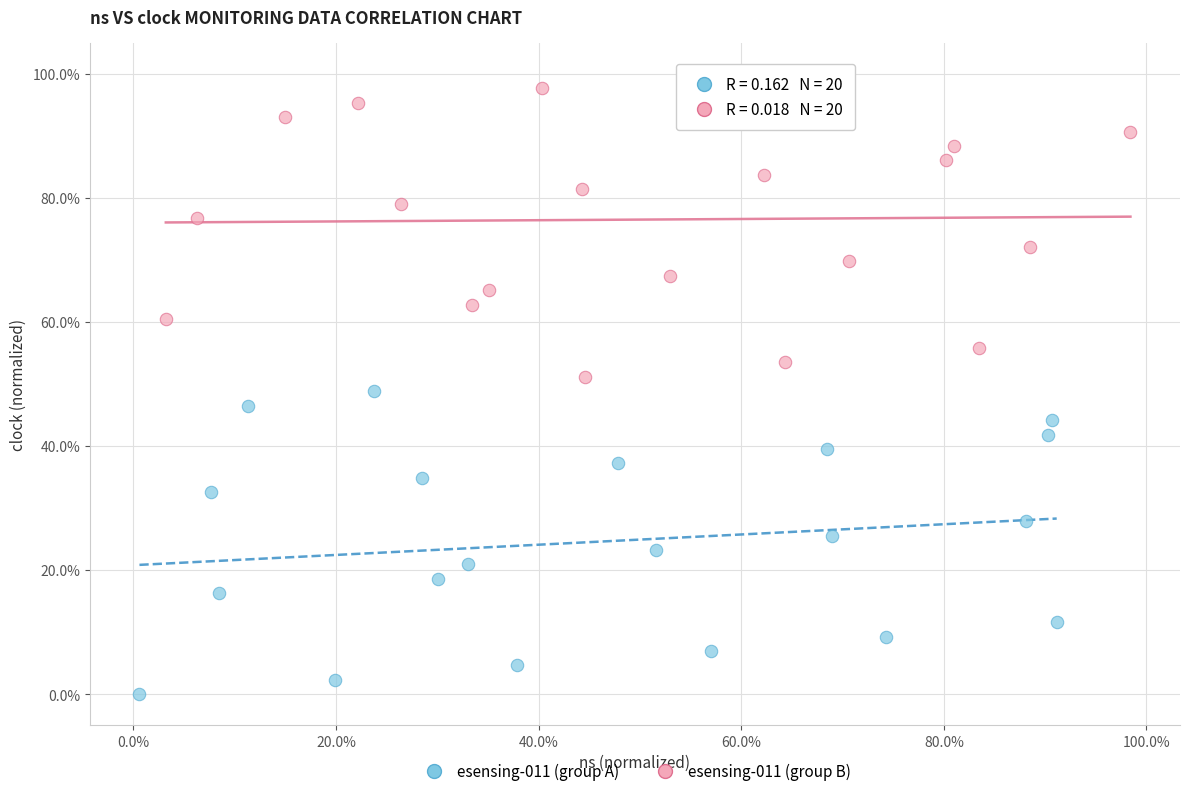

What are all the series names shown in the legend?

esensing-011 (group A), esensing-011 (group B)